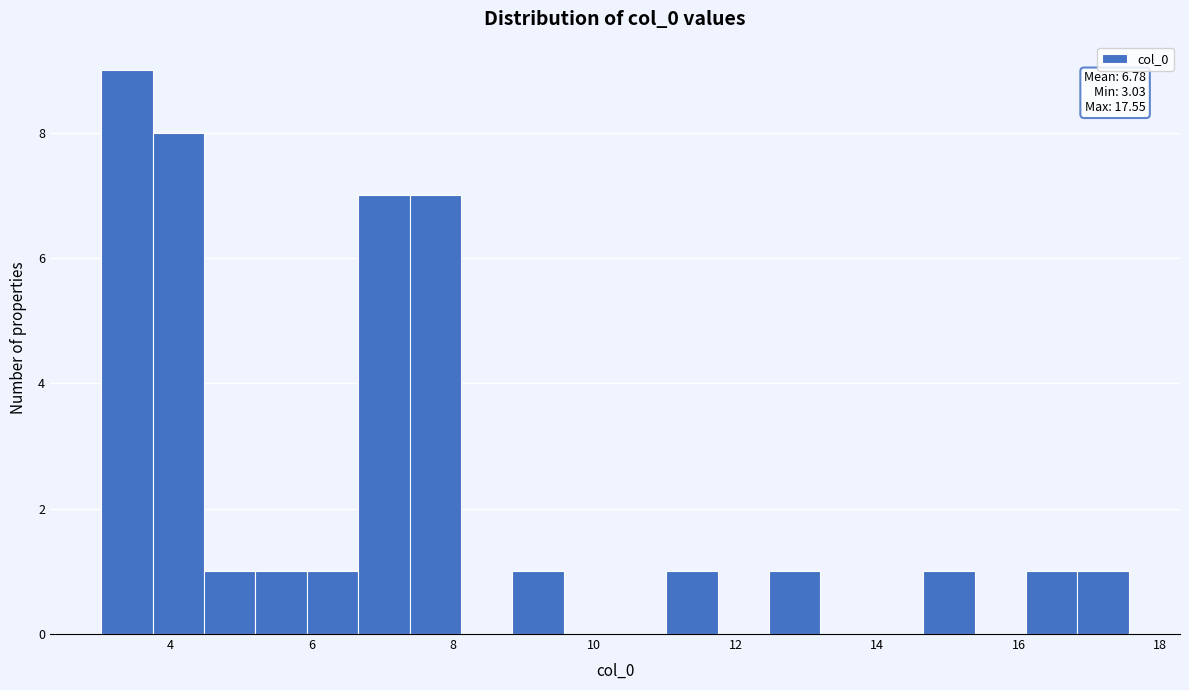

Read against the x-axis, roughly where is the centre of the tallest bar?

3.4